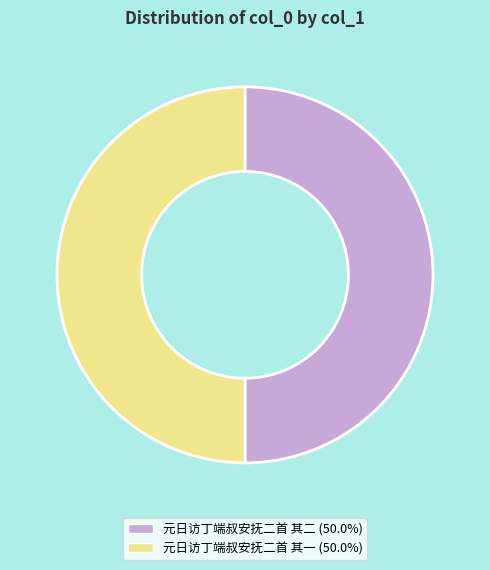

True or false: 元日访丁端叔安抚二首 其二 accounts for 50% of the total.

True